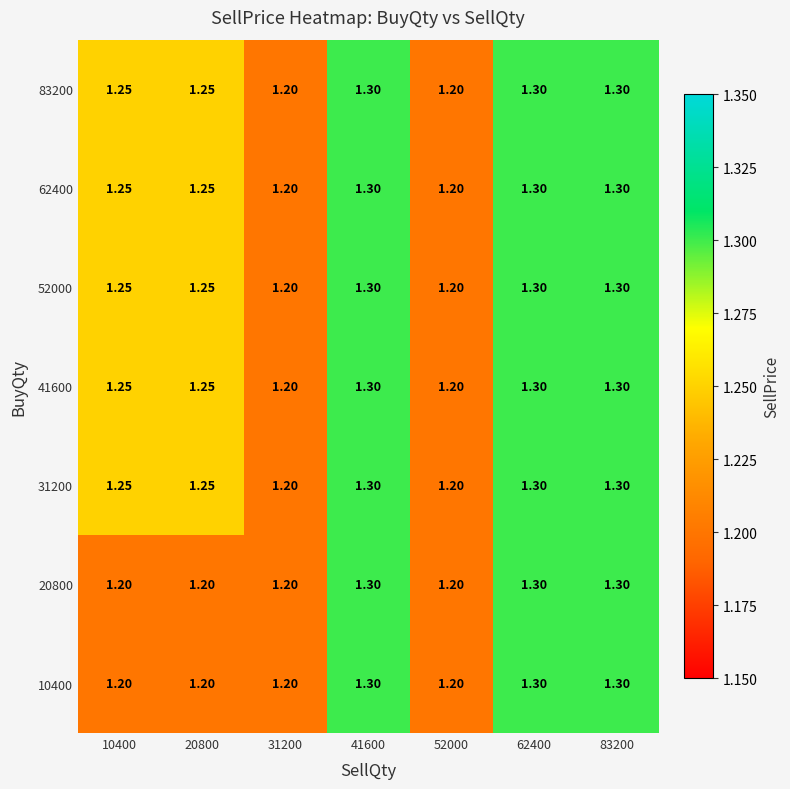

Is the value of 41600 at 31200 greater than the value of 62400 at 10400?

No